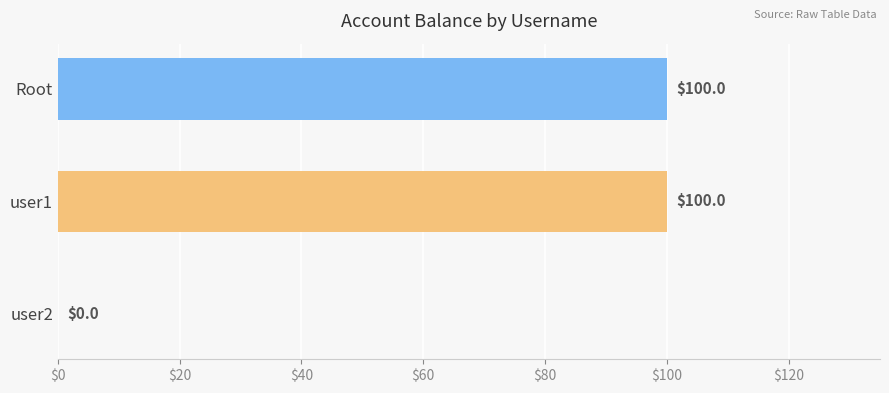

What is the average value?

67